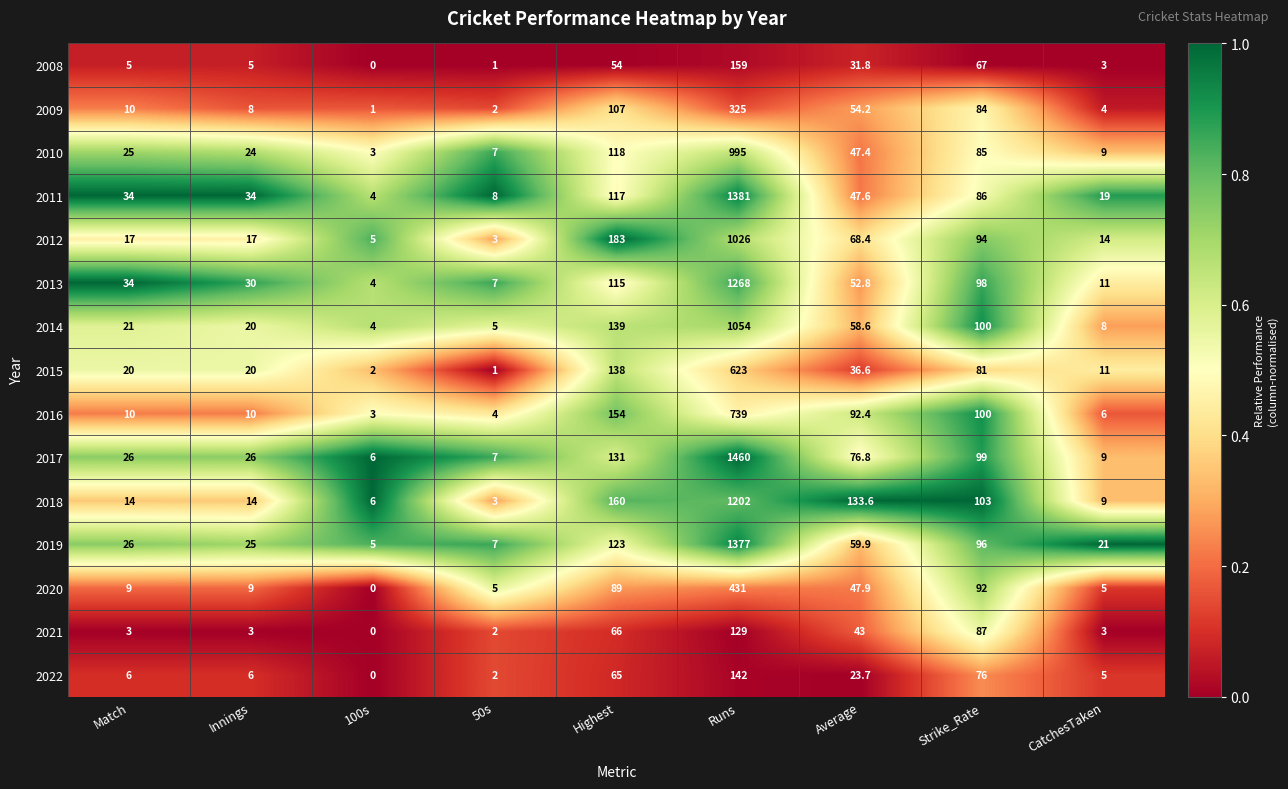

List the series in order of their peak value, lowest first.

2021, 2022, 2008, 2009, 2020, 2015, 2016, 2010, 2012, 2014, 2018, 2013, 2019, 2011, 2017